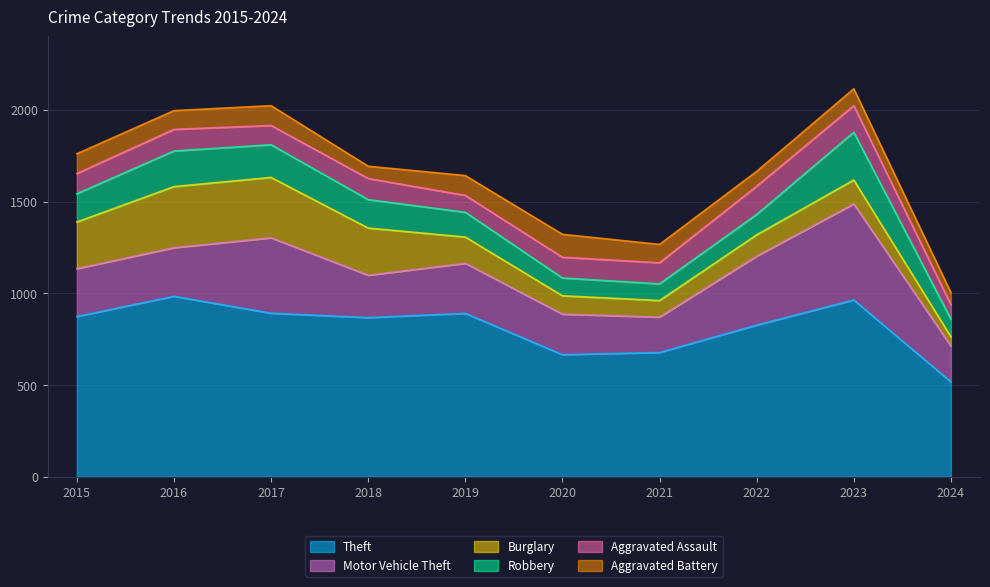

Is it true that Burglary equals 329 at 2017?

True